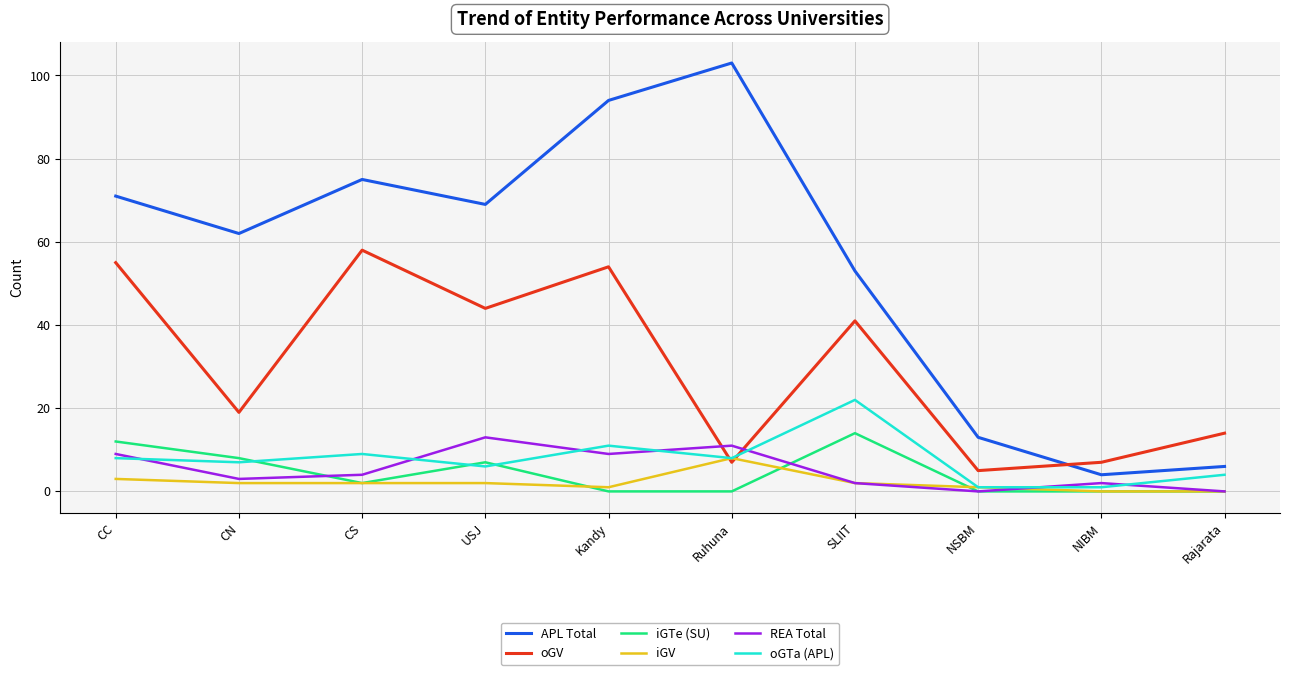

What position from the right is CC?

10